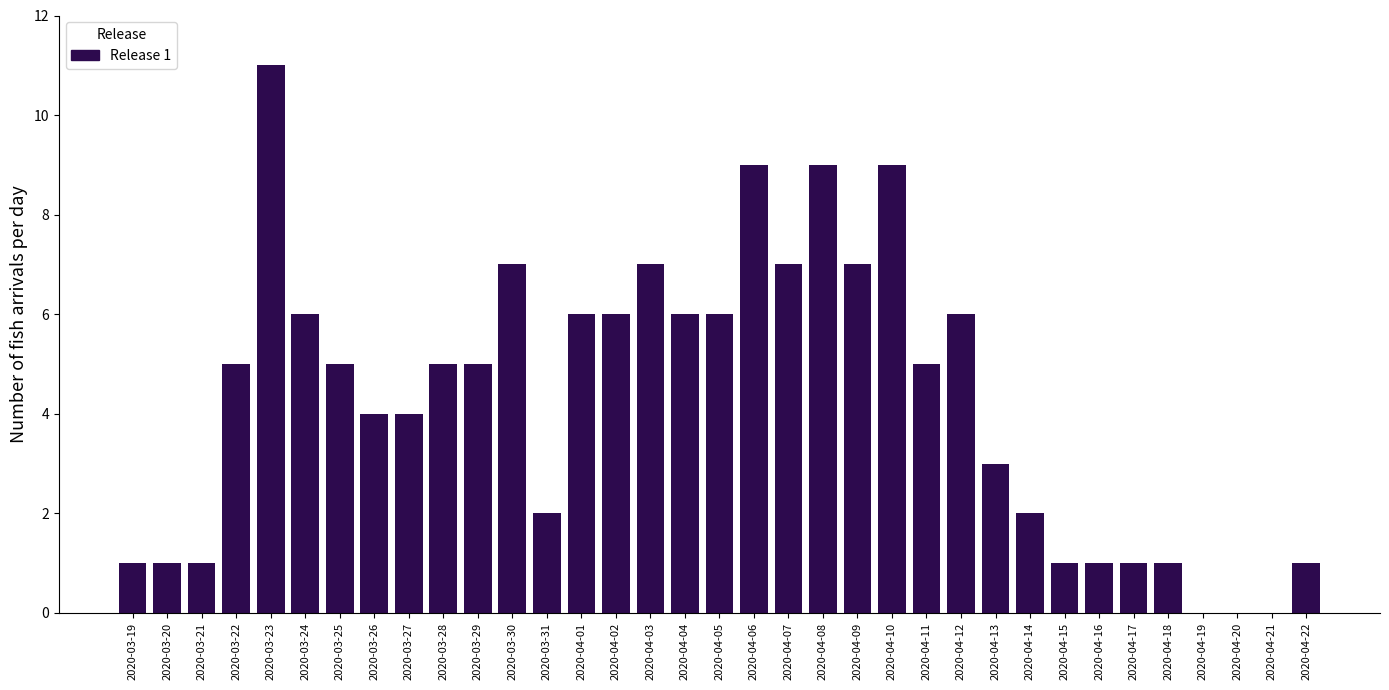

What is the maximum value shown in the chart?

11